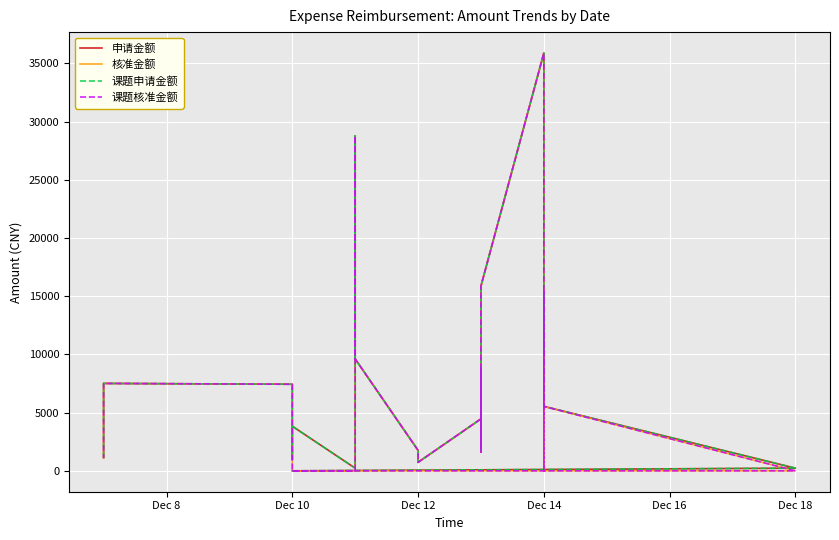

Reading left to right, list all the values displayed in this chart.

申请金额: 0.0	229.0	5539.0	15399.0	10334.0	35899.0	15880.0	6250.0	2008.0	1975.0	4095.0	4140.0	4198.0	3550.0	5128.0	1624.0	8776.0	2290.0	7599.0	4989.0	8203.0	7992.0	8512.0	4464.0	730.0	1063.5	1760.0	9615.0	28778.0	9860.0	229.0	3834.0	987.0	7439.5	7510.0	2883.0	1381.0	1112.0
核准金额: 0.0	0.0	5539.0	15399.0	0.0	35899.0	15880.0	6250.0	2008.0	1975.0	4095.0	4140.0	4198.0	3550.0	5128.0	1624.0	8776.0	2290.0	7599.0	4989.0	8203.0	7992.0	8512.0	4464.0	730.0	1063.5	1760.0	9615.0	28778.0	9860.0	0.0	0.0	987.0	7439.5	7510.0	2883.0	1381.0	1112.0
课题申请金额: 0.0	229.0	5539.0	15399.0	10334.0	35899.0	15880.0	6250.0	2008.0	1975.0	4095.0	4140.0	4198.0	3550.0	5128.0	1624.0	8776.0	2290.0	7599.0	4989.0	8203.0	7992.0	8512.0	4464.0	730.0	1063.5	1760.0	9615.0	28778.0	9860.0	229.0	3834.0	987.0	7439.5	7510.0	2883.0	1381.0	1112.0
课题核准金额: 0.0	0.0	5539.0	15399.0	0.0	35899.0	15880.0	6250.0	2008.0	1975.0	4095.0	4140.0	4198.0	3550.0	5128.0	1624.0	8776.0	2290.0	7599.0	4989.0	8203.0	7992.0	8512.0	4464.0	730.0	1063.5	1760.0	9615.0	28778.0	9860.0	0.0	0.0	987.0	7439.5	7510.0	2883.0	1381.0	1112.0